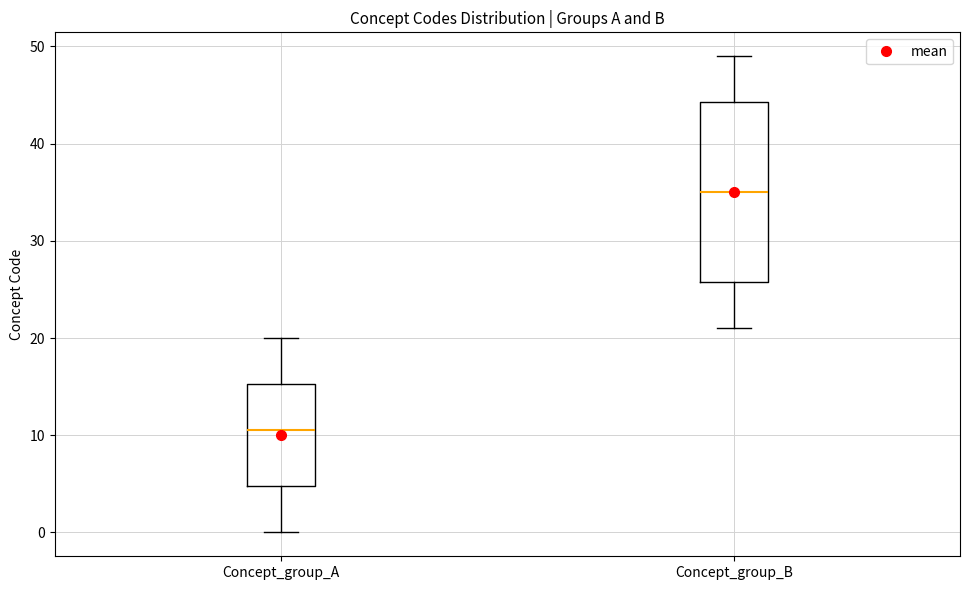

Reading left to right, read every box against the y-axis: the position of its median line, the range the box covers, and the ends of its whiskers. The values are not printed on the chart, so give them approximately, as read against the axis.

Concept_group_A: median 11, box 5 to 15, whiskers 0 to 20
Concept_group_B: median 35, box 26 to 44, whiskers 21 to 49